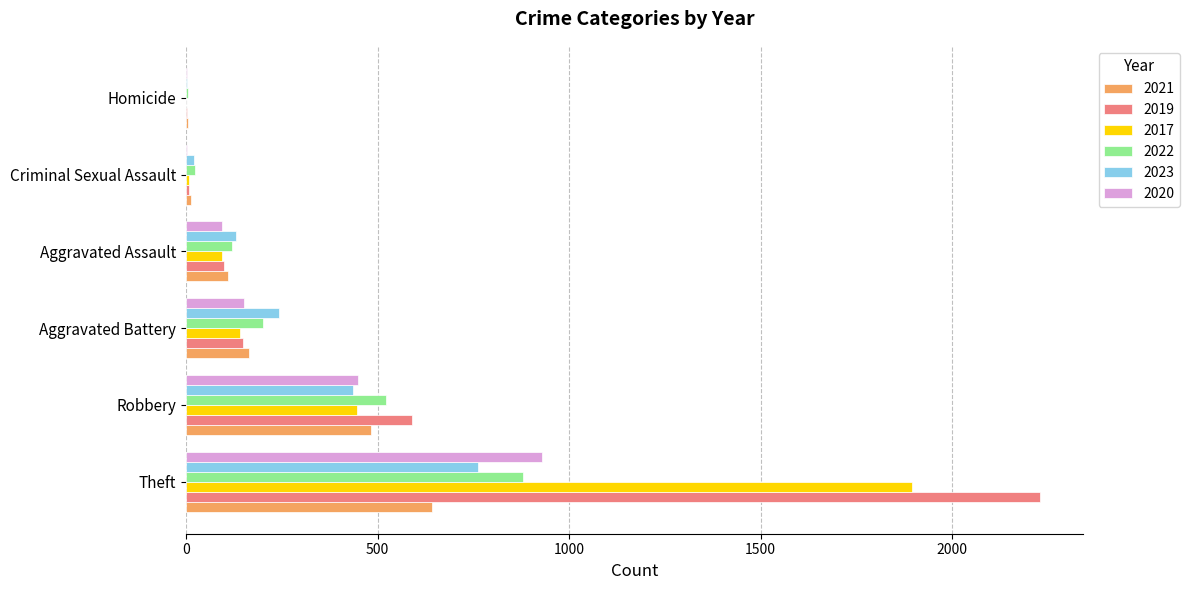

Where is 2023 nearest to the value 381?

Robbery